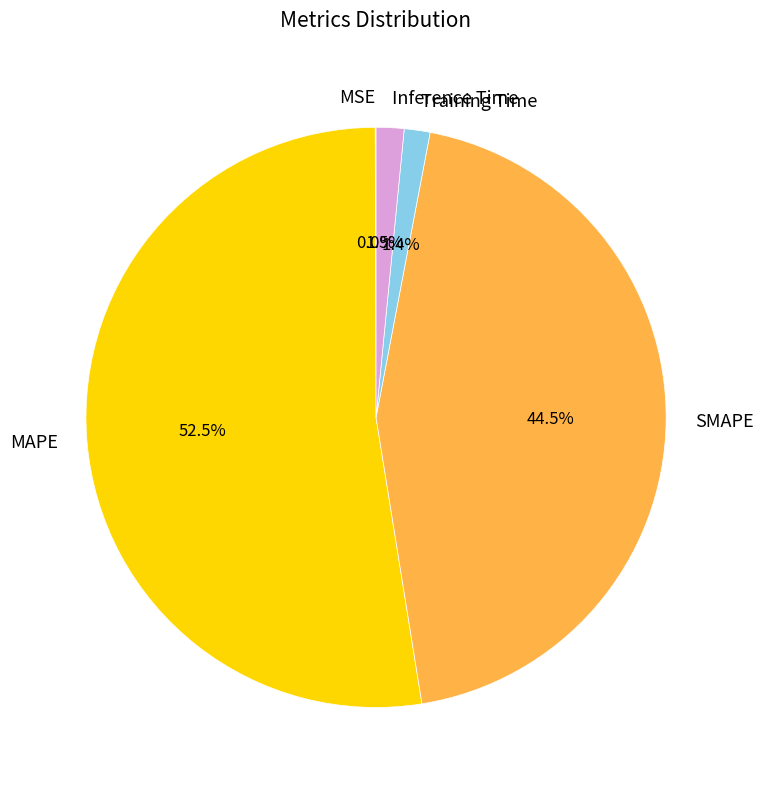

What portion of the pie excludes Training Time?

98.6%